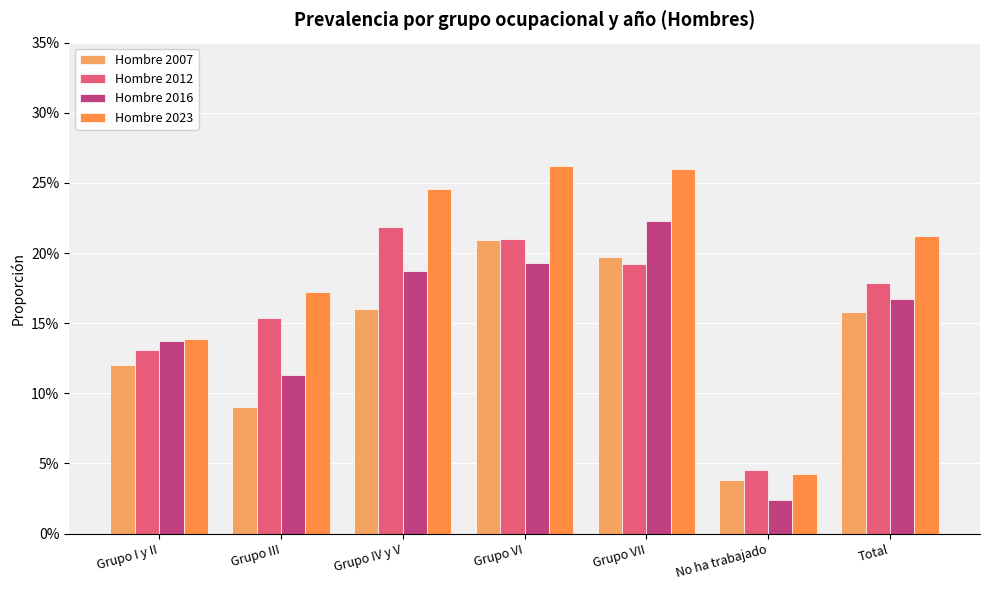

True or false: Hombre 2023 has a value of 0.3 at Grupo VII.

True